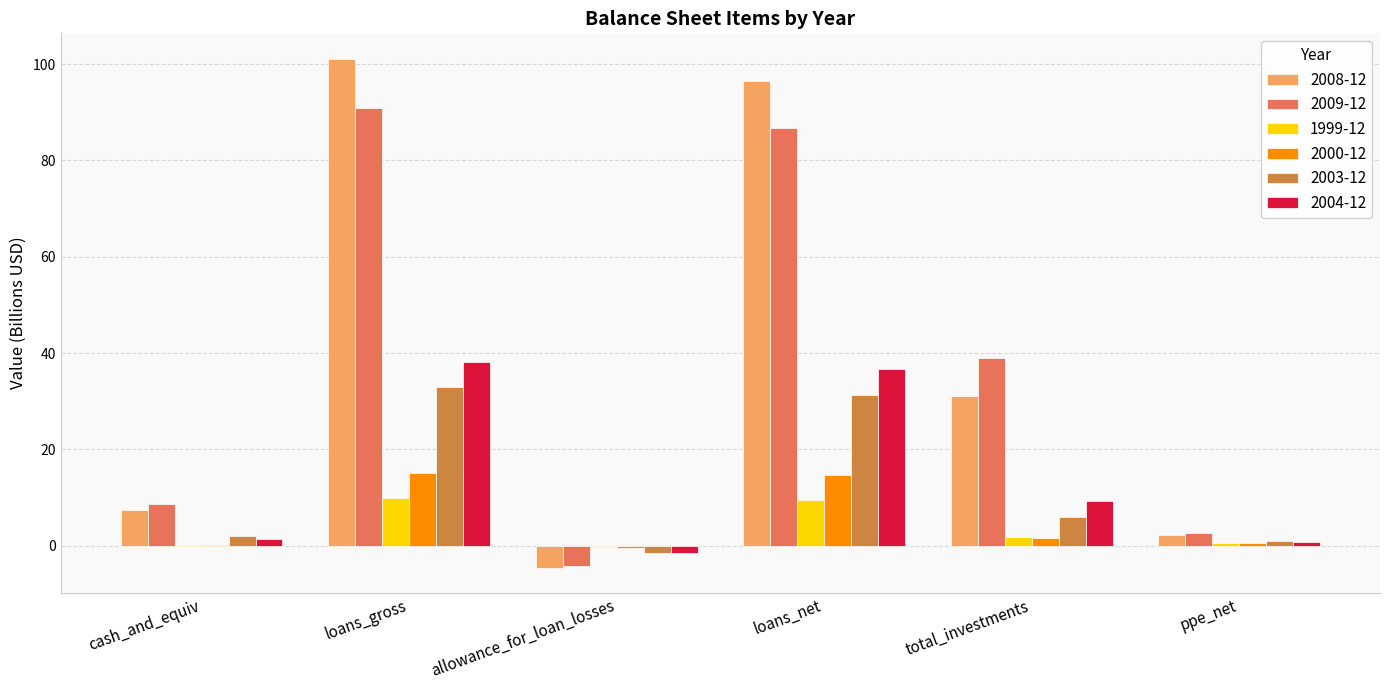

What is the maximum value shown in the chart?

101.1